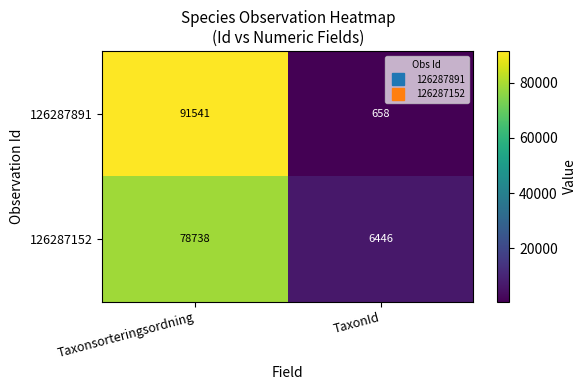

True or false: 126287891 has a value of 19010 at Taxonsorteringsordning.

False